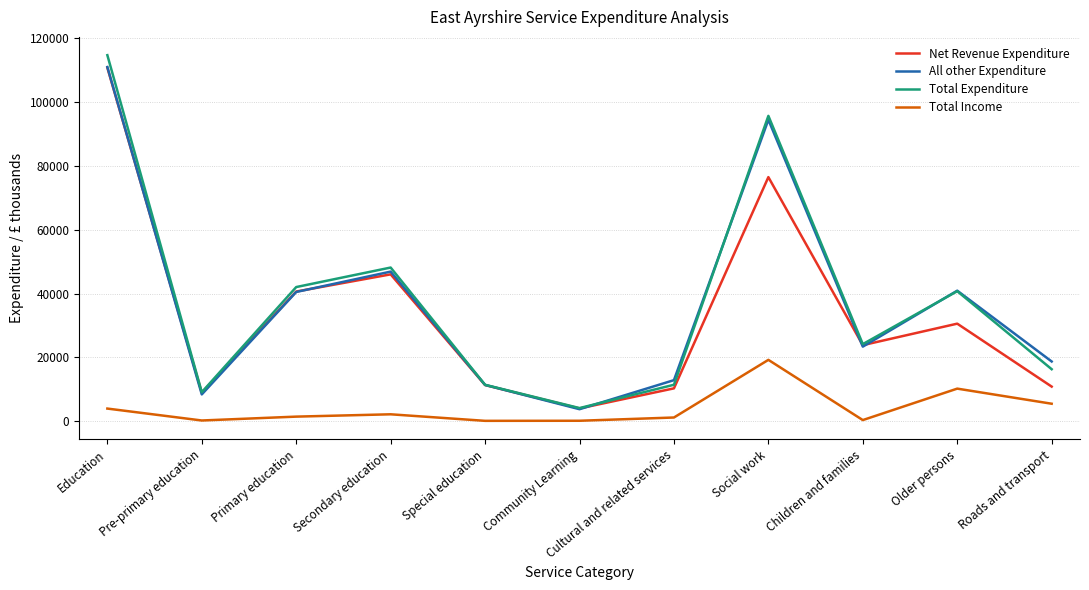

True or false: Total Expenditure has a value of 70535 at Primary education.

False